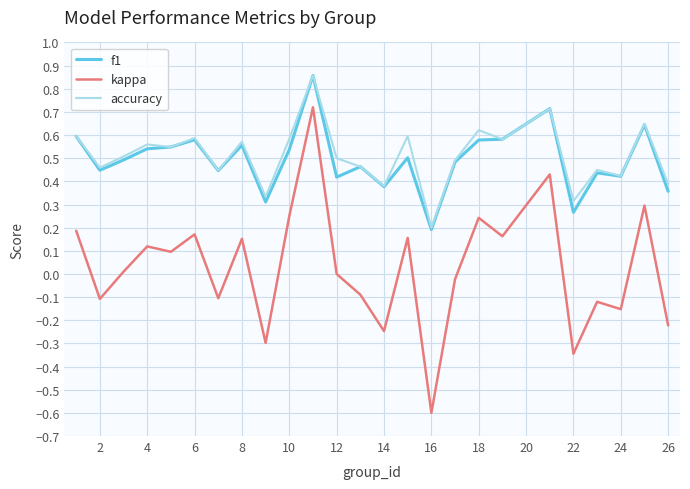

Which series has the widest spread of values?

kappa